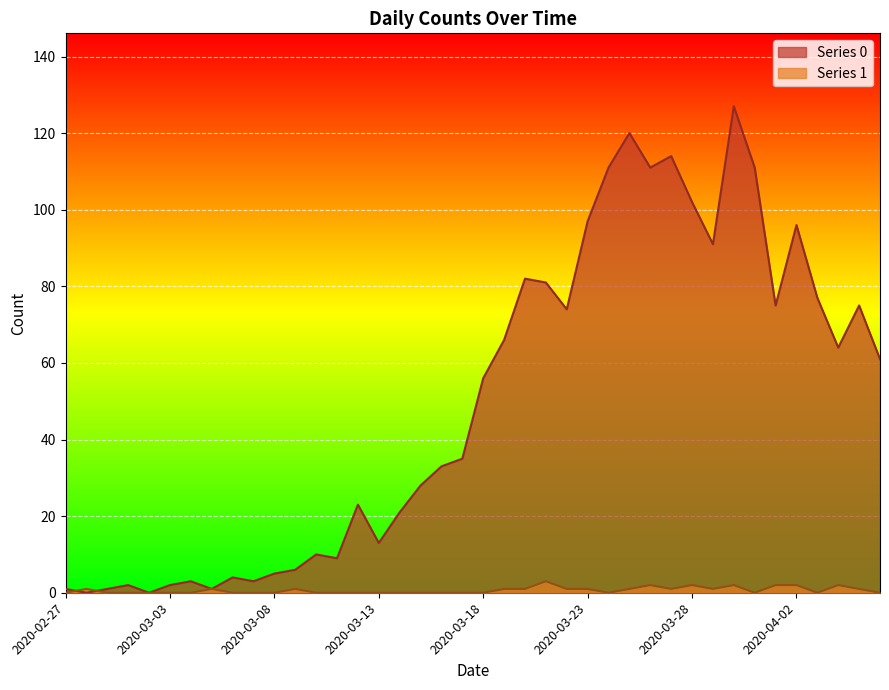

Which series has the largest total across all categories?

Series 0